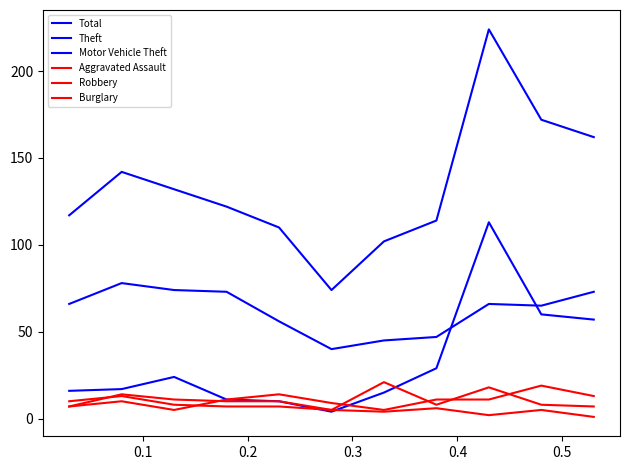

At how many categories does at least one series exceed 95?

10